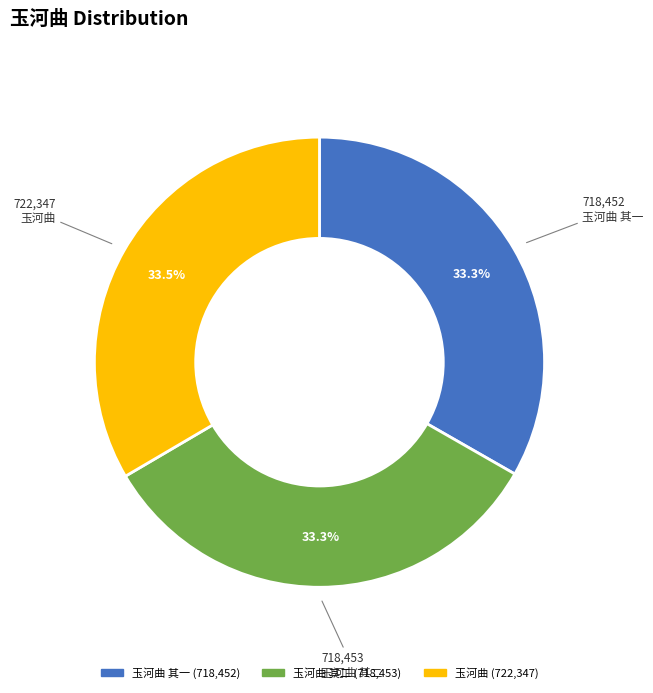

Does any single category account for the majority?

No